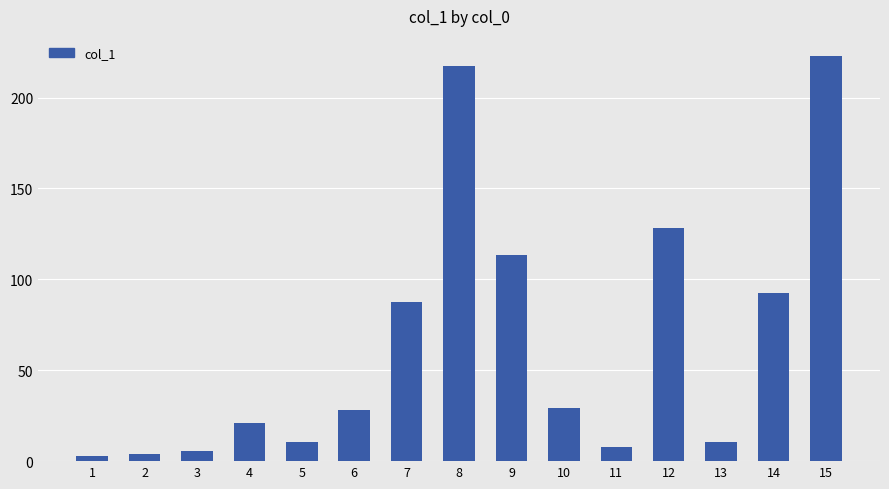

How many categories are shown in the chart?

15